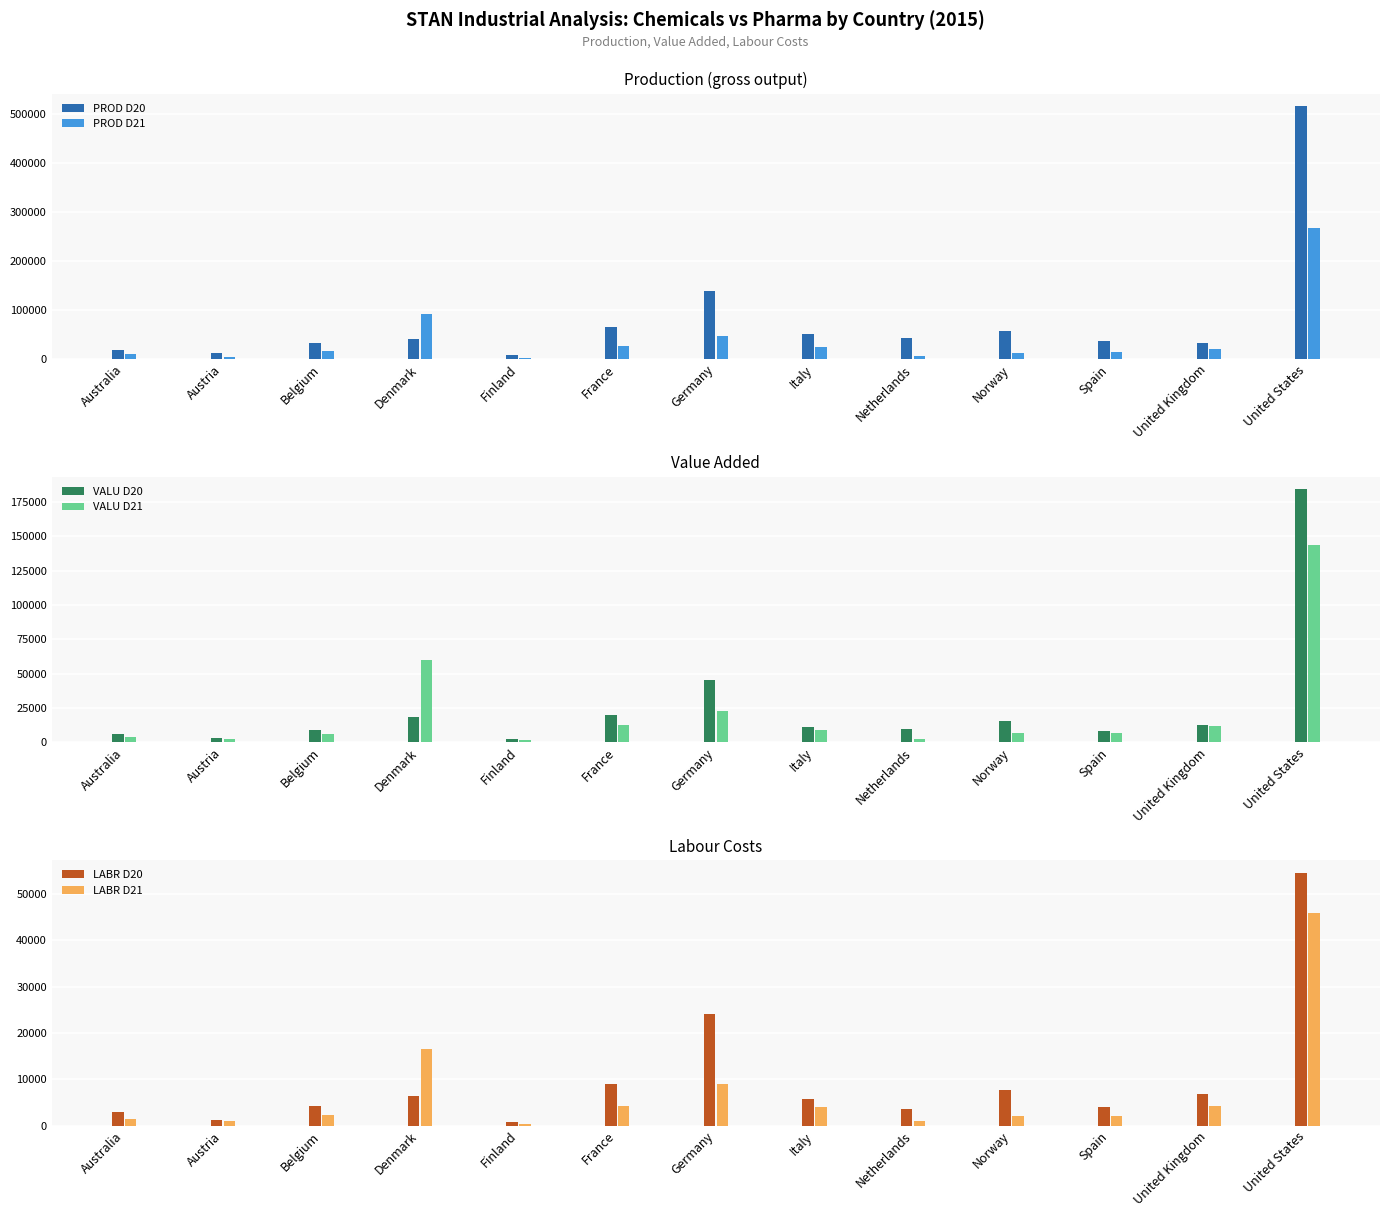

Rank the series at Belgium from highest to lowest value.

PROD D20, PROD D21, VALU D20, VALU D21, LABR D20, LABR D21